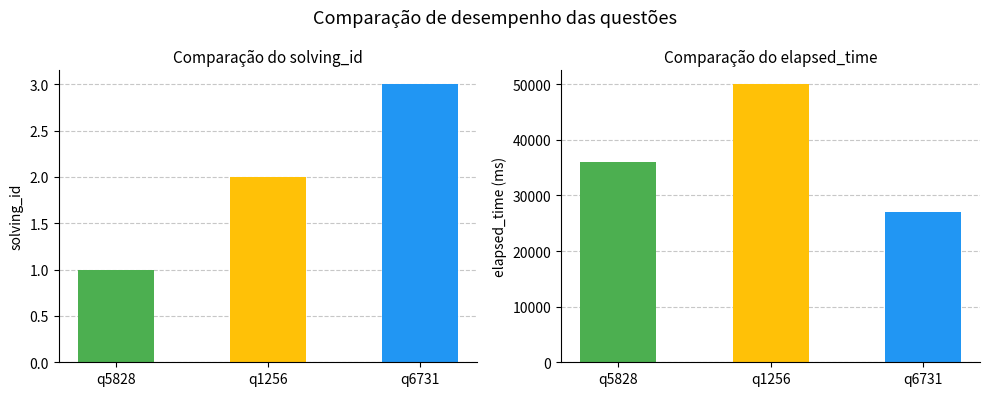

How many distinct data groups are displayed?

2